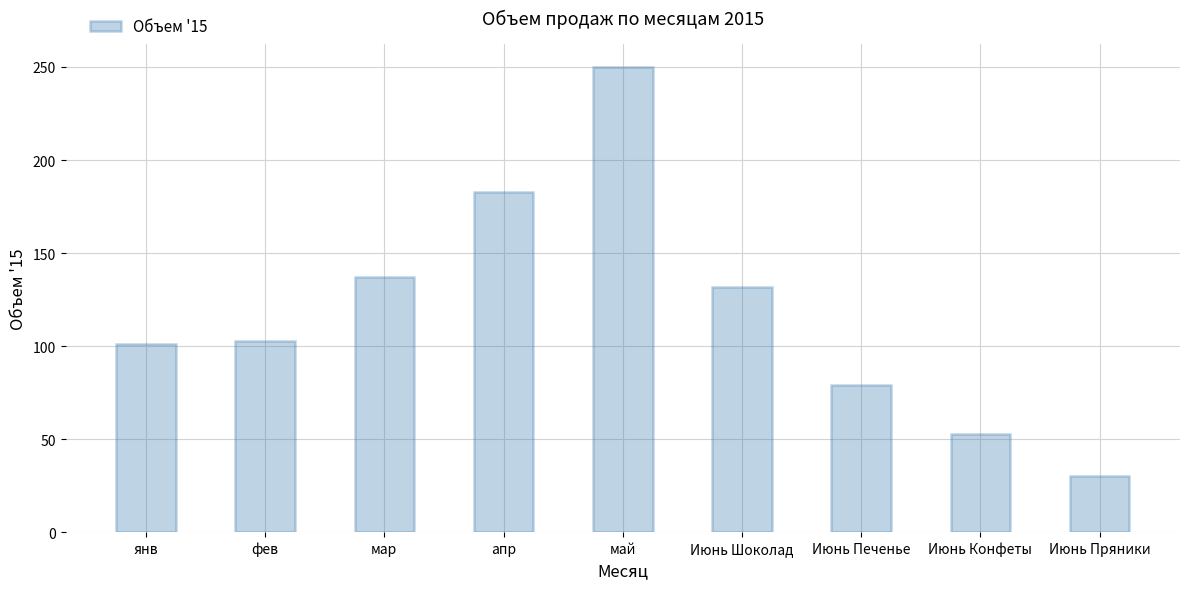

The value at Июнь Конфеты is 70.8. True or false?

False